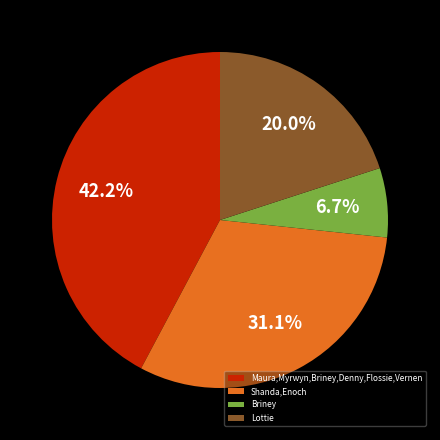

Approximately how many times larger is the value at Maura,Myrwyn,Briney,Denny,Flossie,Vernen compared to Shanda,Enoch?

1.4